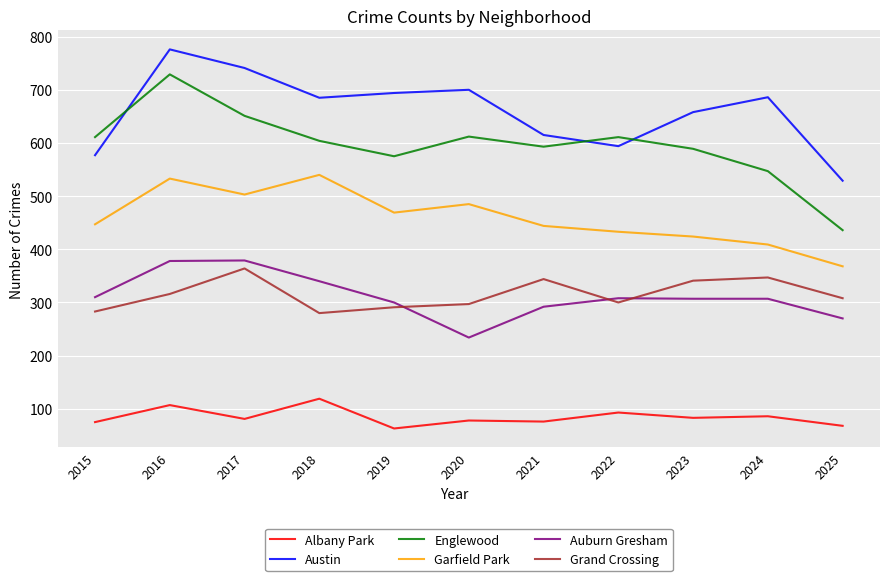

True or false: Austin and Garfield Park intersect in this chart.

False